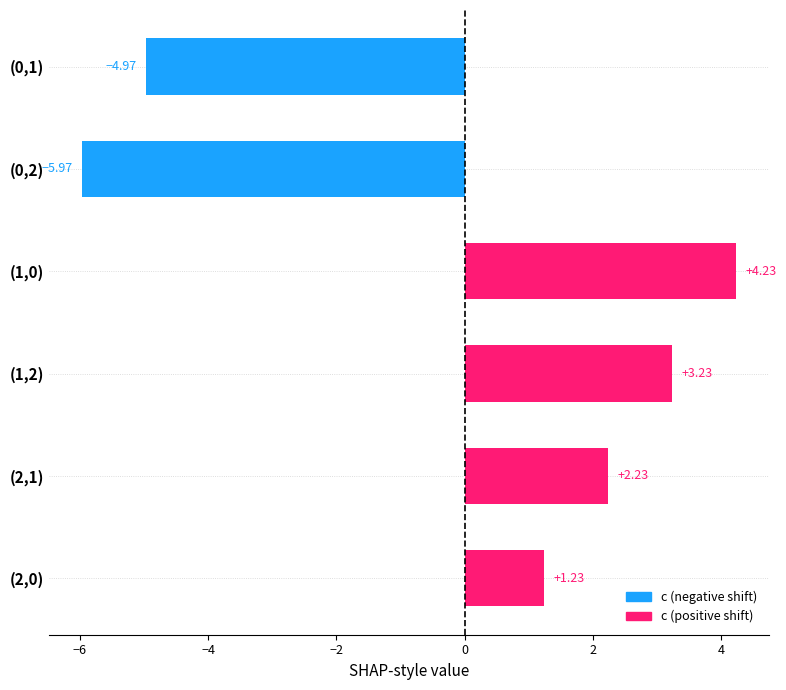

What is the difference between the maximum and second lowest values?

9.2